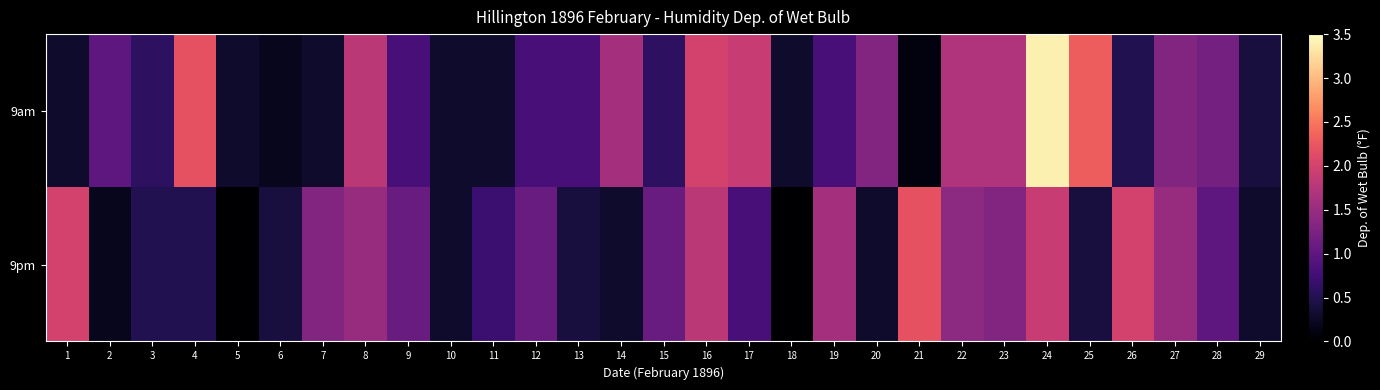

Reading left to right, list all the values displayed in this chart.

9am: 1=0.3	2=1.0	3=0.6	4=2.2	5=0.3	6=0.2	7=0.3	8=1.8	9=0.8	10=0.3	11=0.3	12=0.8	13=0.8	14=1.6	15=0.6	16=2.0	17=1.9	18=0.3	19=0.8	20=1.3	21=0.1	22=1.7	23=1.7	24=3.4	25=2.3	26=0.5	27=1.3	28=1.2	29=0.4
9pm: 1=2.0	2=0.2	3=0.5	4=0.5	5=0.0	6=0.4	7=1.3	8=1.5	9=1.1	10=0.3	11=0.7	12=1.1	13=0.4	14=0.3	15=1.1	16=1.8	17=0.8	18=0.0	19=1.6	20=0.3	21=2.2	22=1.4	23=1.3	24=1.9	25=0.4	26=2.0	27=1.5	28=1.0	29=0.3